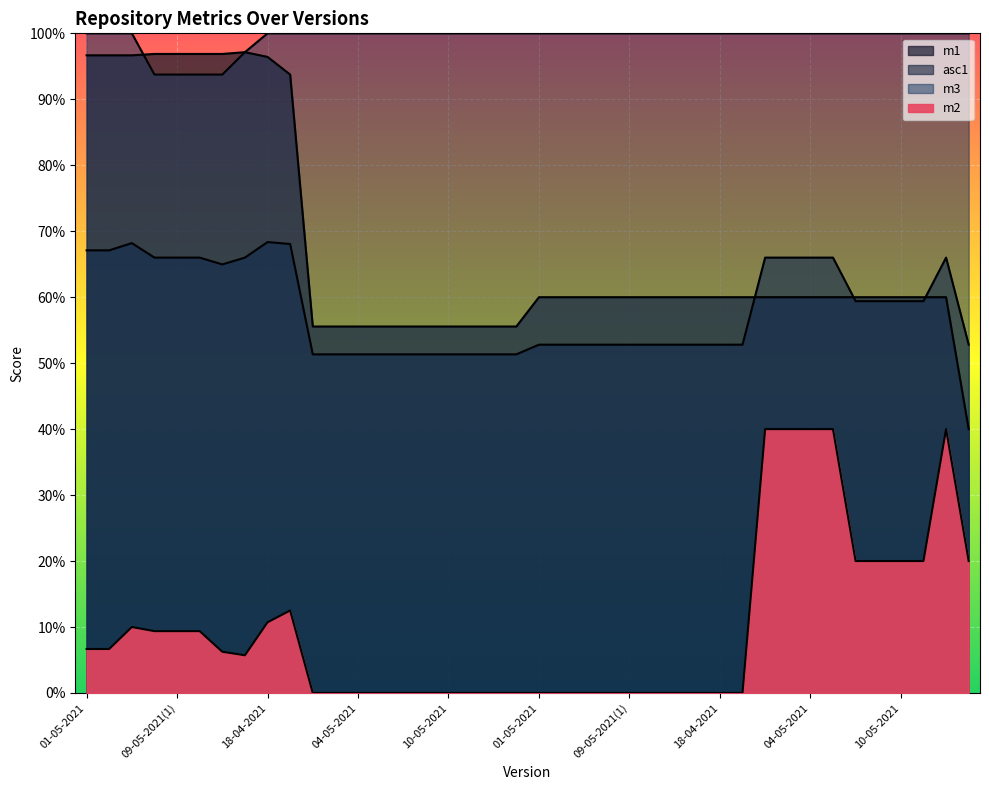

Between 09-05-2021(2) and 09-05-2021(1), which series saw the biggest shift?

m1